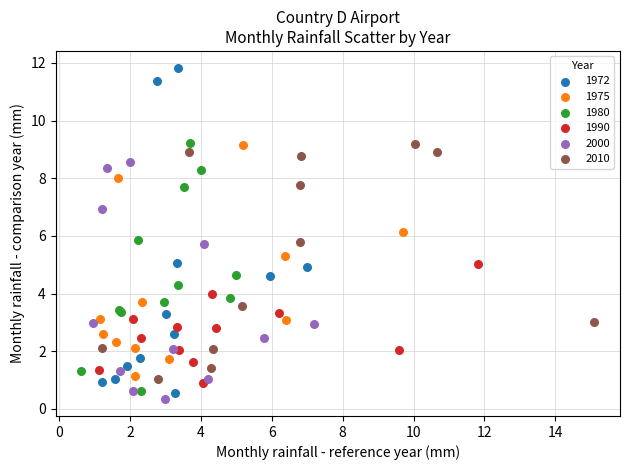

Which series has the widest spread of Y values?

1972